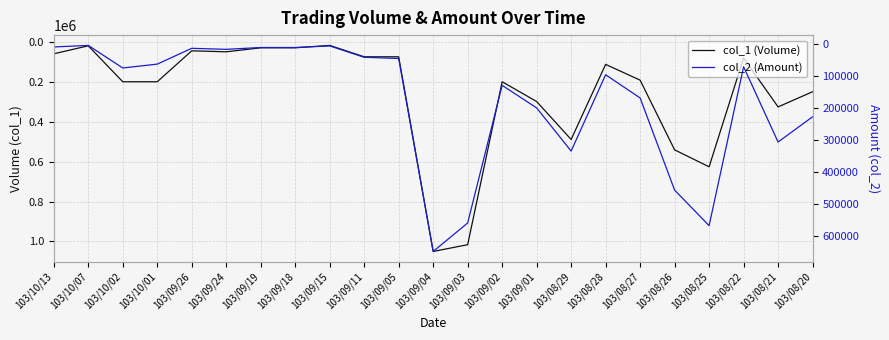

What is the sum of all col_1 (Volume) values?

5986000